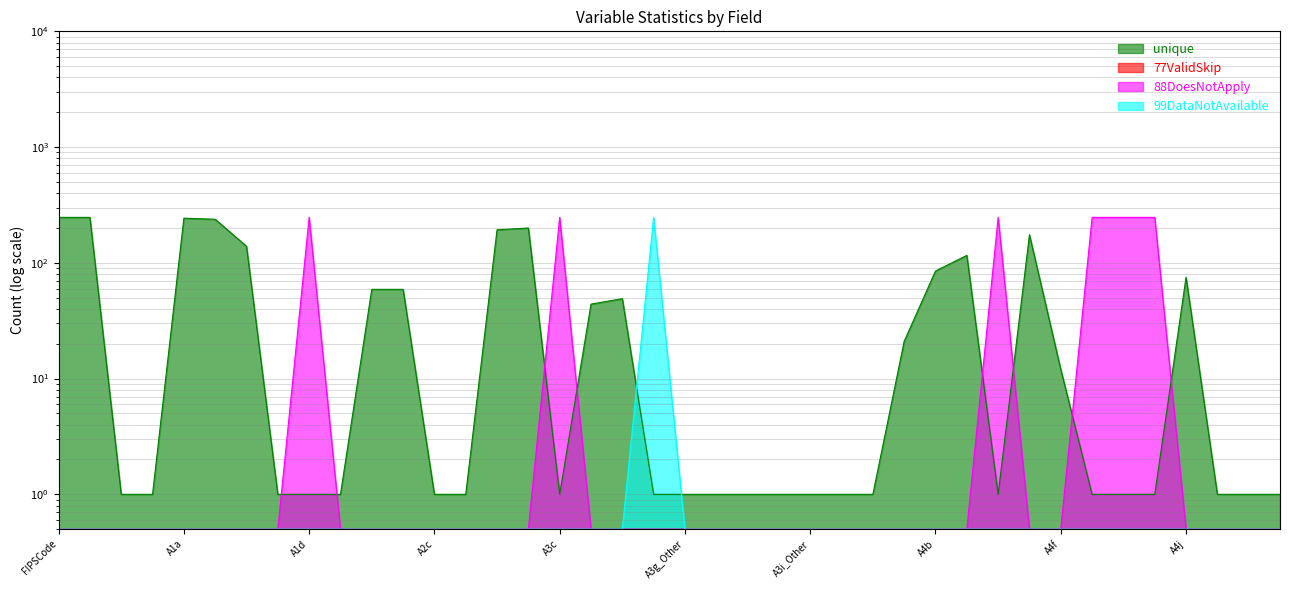

What is the label of the 36th point from the right?

A1a